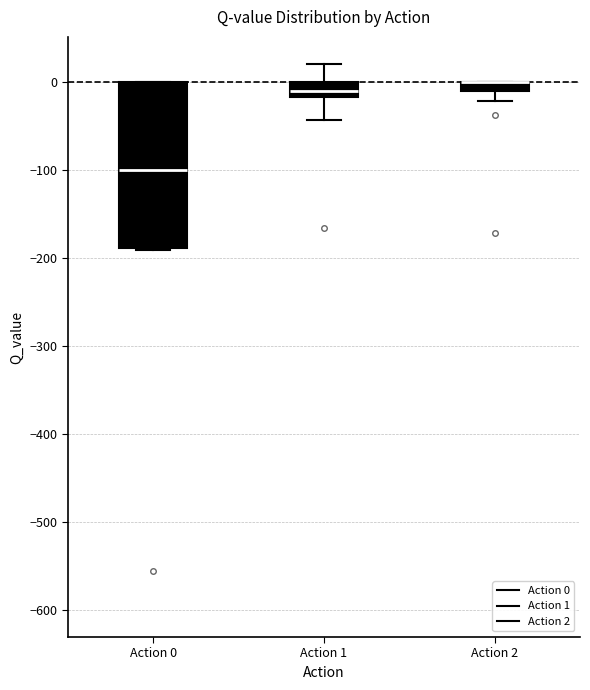

Where is the lower edge of the box for Action 2 on the y-axis? The values are not printed on the chart, so give them approximately, as read against the axis.

-10